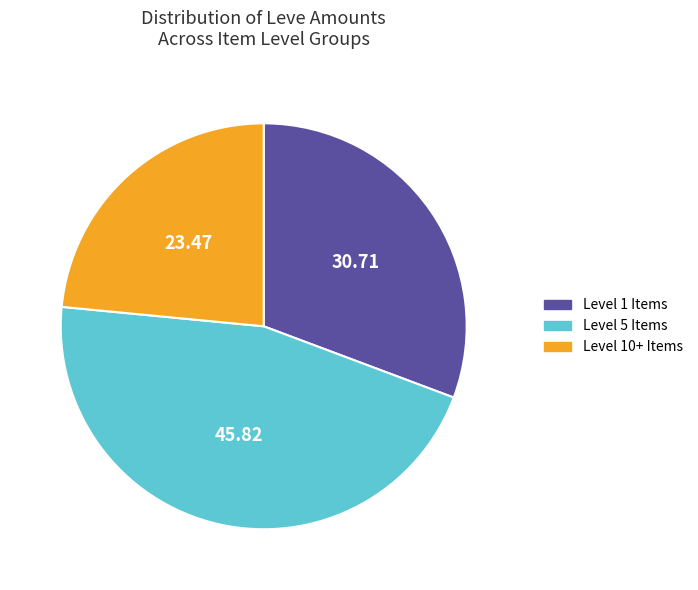

Which category has the biggest portion of the pie?

Level 5 Items